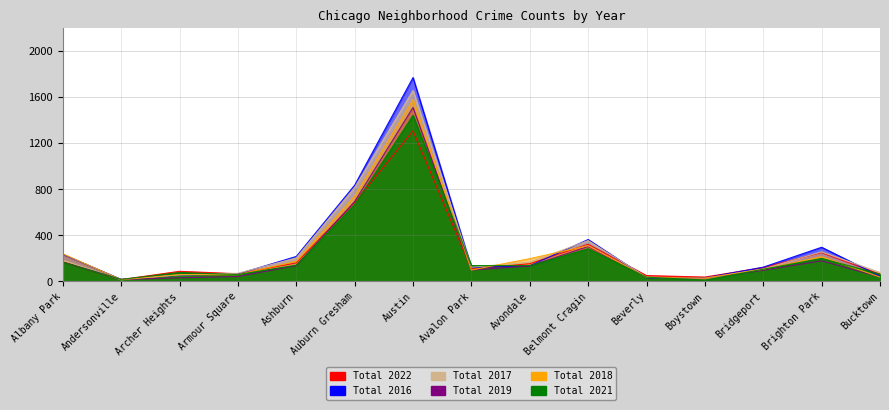

Which series ends up on top after the final intersection of 2019 and 2022?

2022